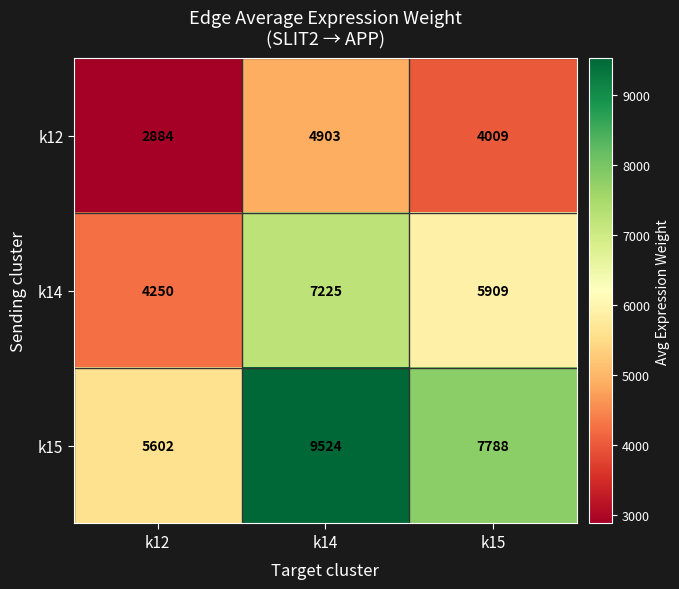

List the series in order of their overall mean, lowest first.

k12, k14, k15